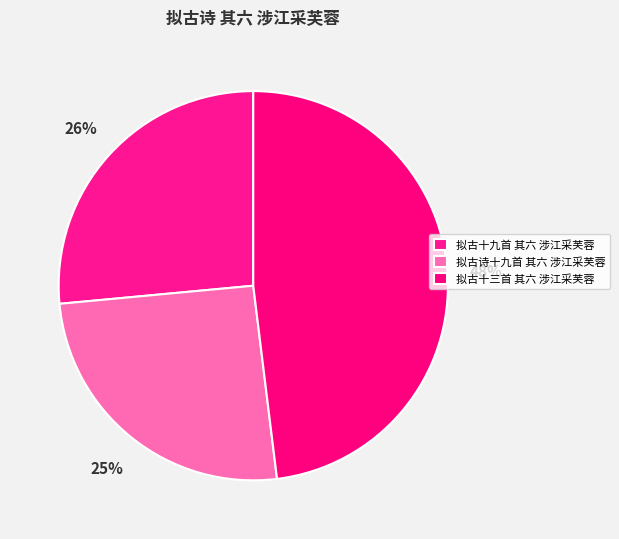

True or false: 拟古十三首 其六 涉江采芙蓉 accounts for 61% of the total.

False